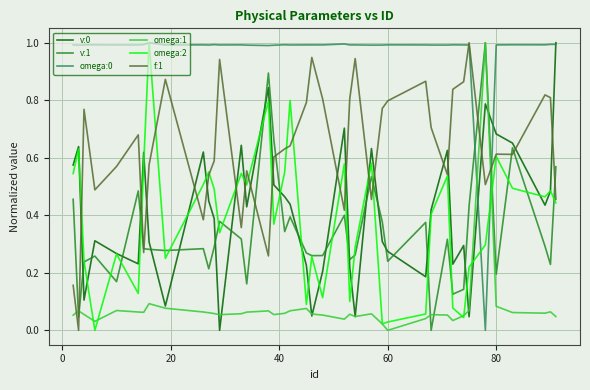

Count the number of data series in this chart.

6